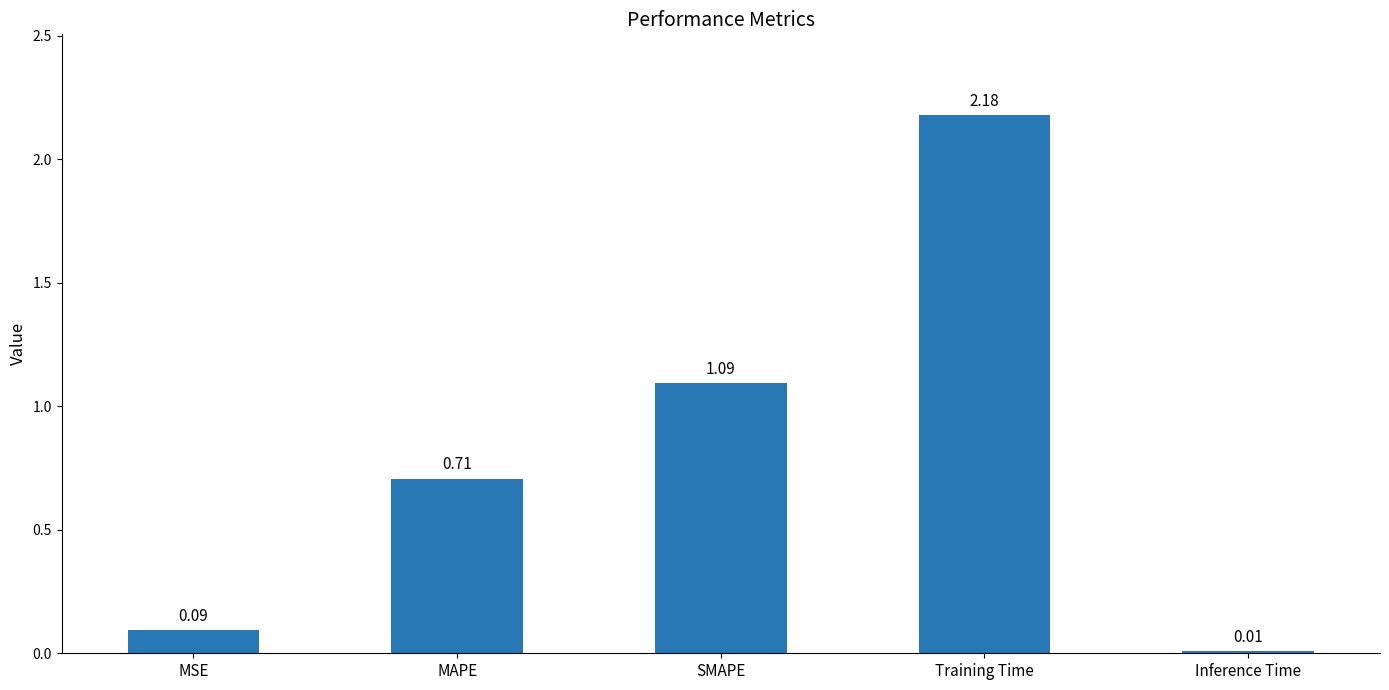

Are the bars grouped side by side (vs. stacked)?

No